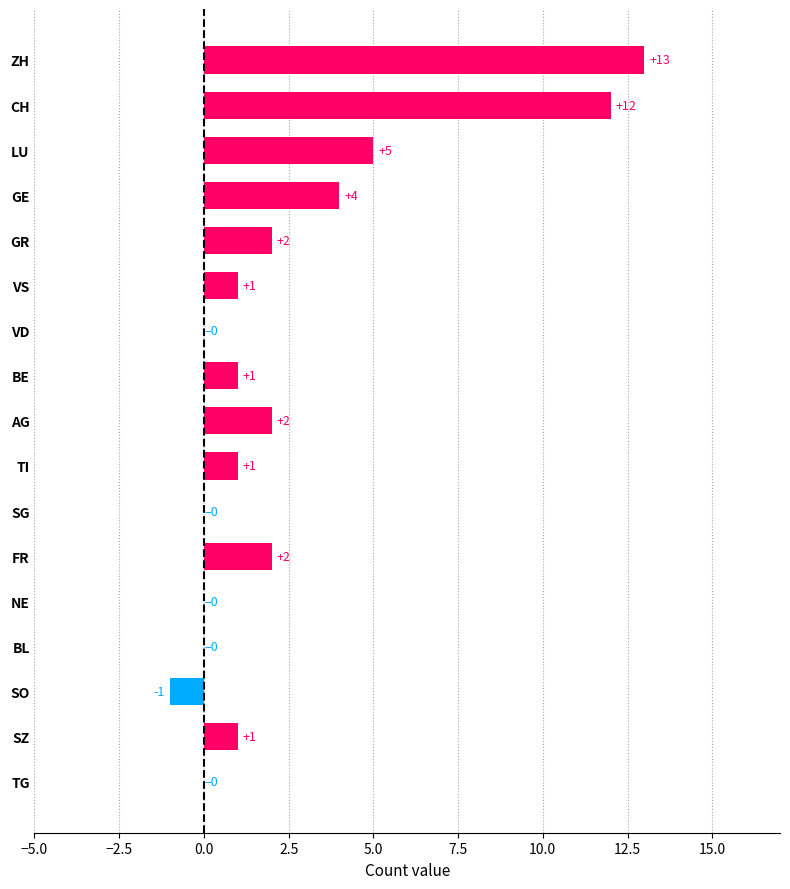

How many distinct data groups are displayed?

1